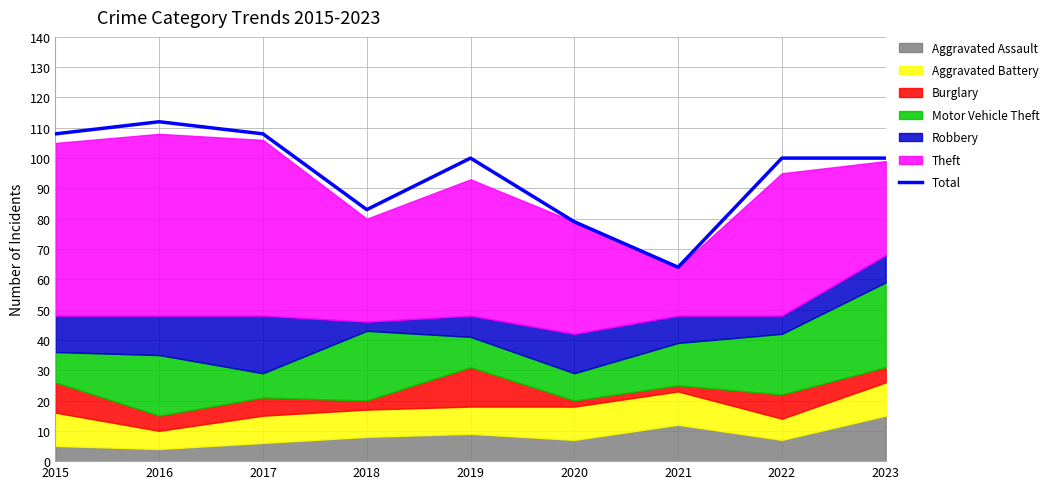

Reading left to right, extract all data points from this chart.

2015=108	2016=112	2017=108	2018=83	2019=100	2020=79	2021=64	2022=100	2023=100